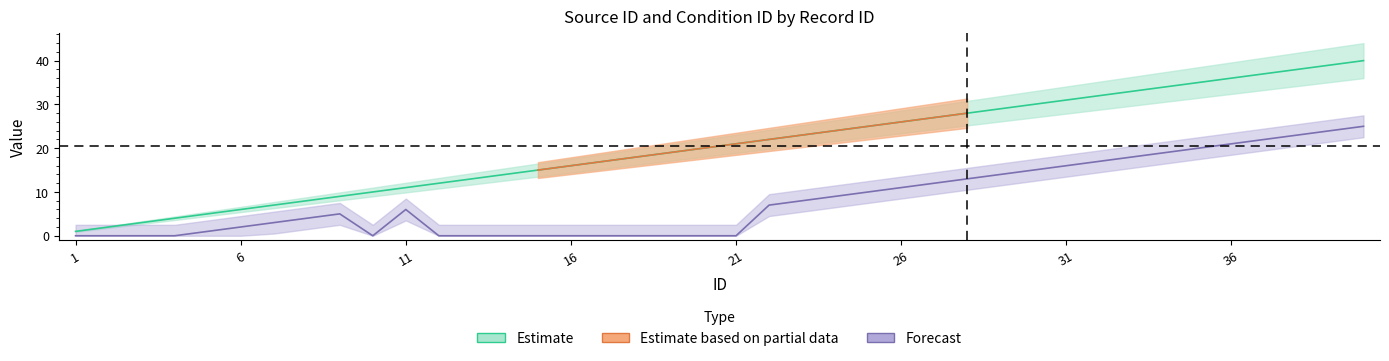

At which label does condition_id reach its minimum?

1